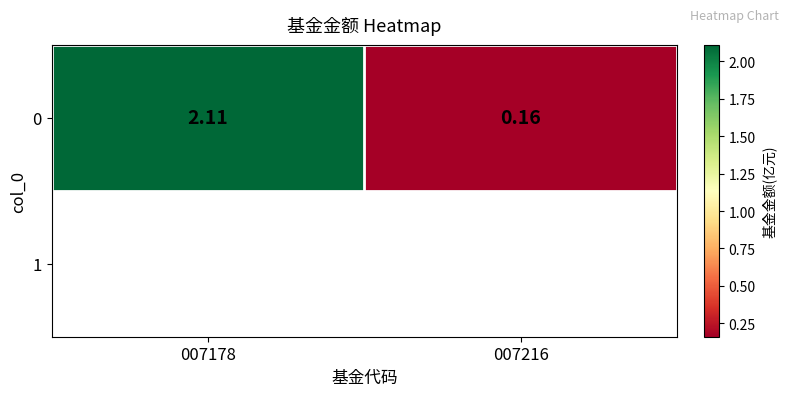

Reading right to left, transcribe all the data shown in this chart.

0.2	2.1